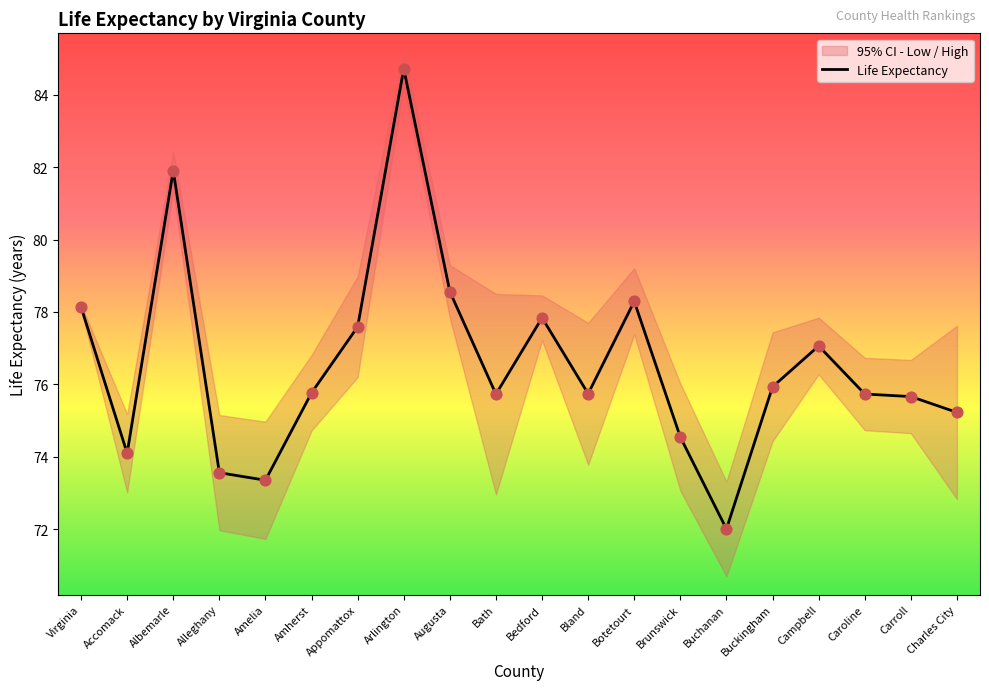

Is the value of 95% CI - Low at Buckingham greater than the value of Life Expectancy at Bath?

Yes